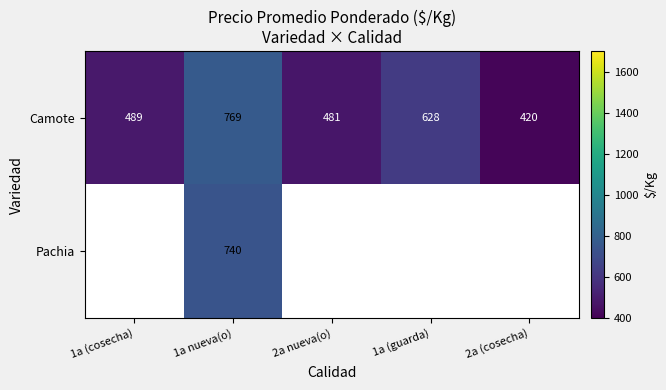

Which has a higher value, 1a (cosecha) or 2a nueva(o)?

1a (cosecha)